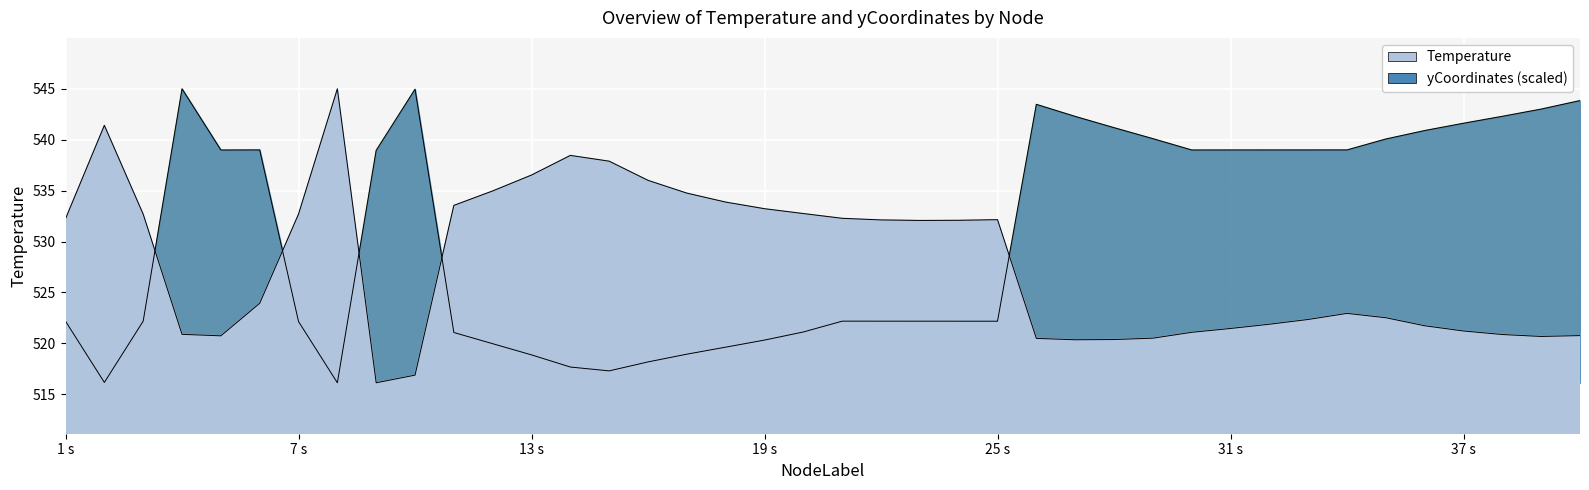

What value does the Temperature series have at 14?

538.5